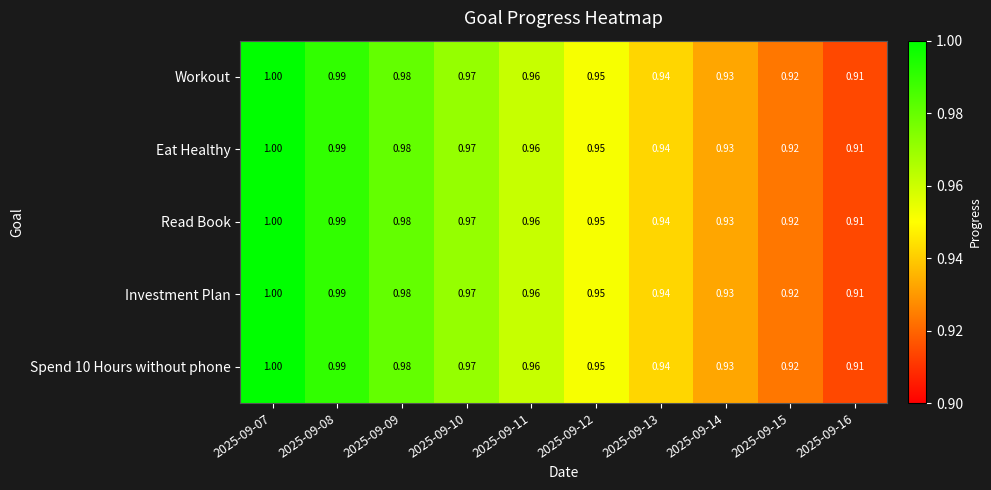

How many data points does each series have?

10